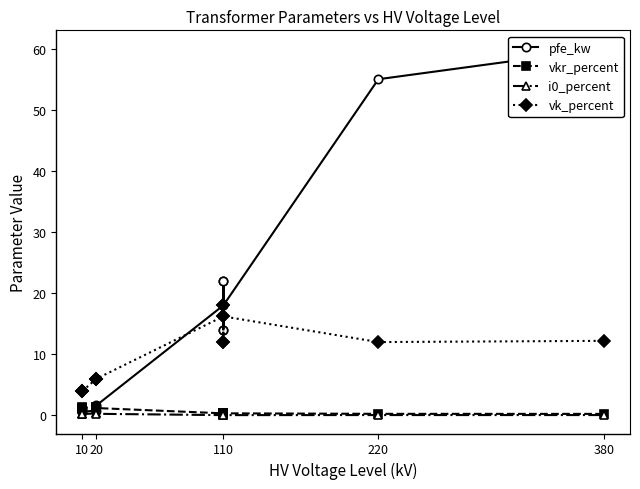

Is this an area chart (filled region under the line)?

No